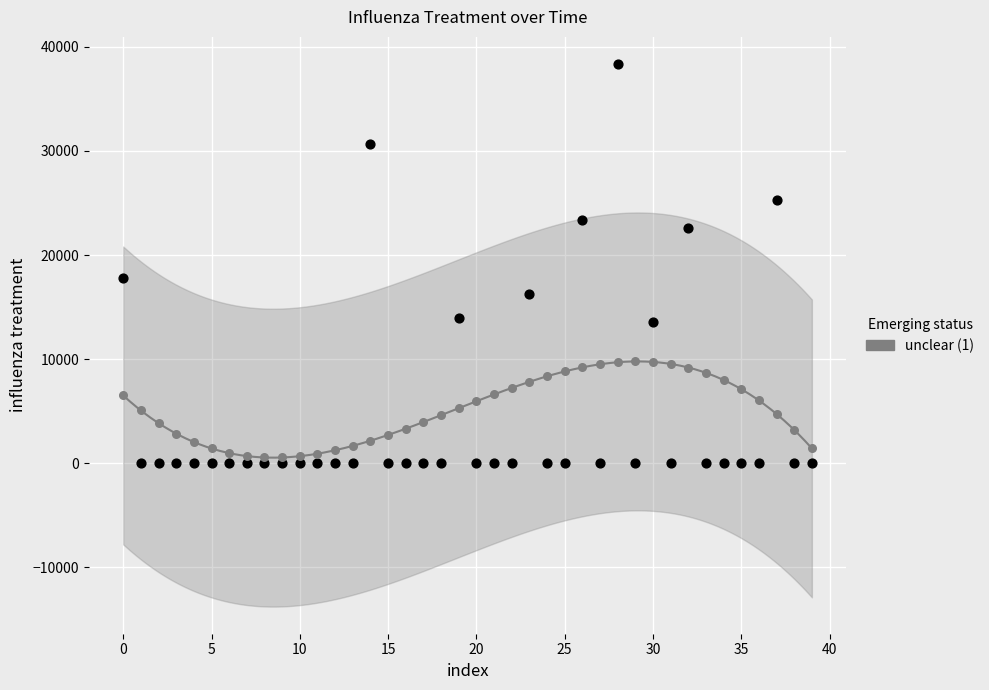

Across all series, what Y value is closest to 19170?

17809.4